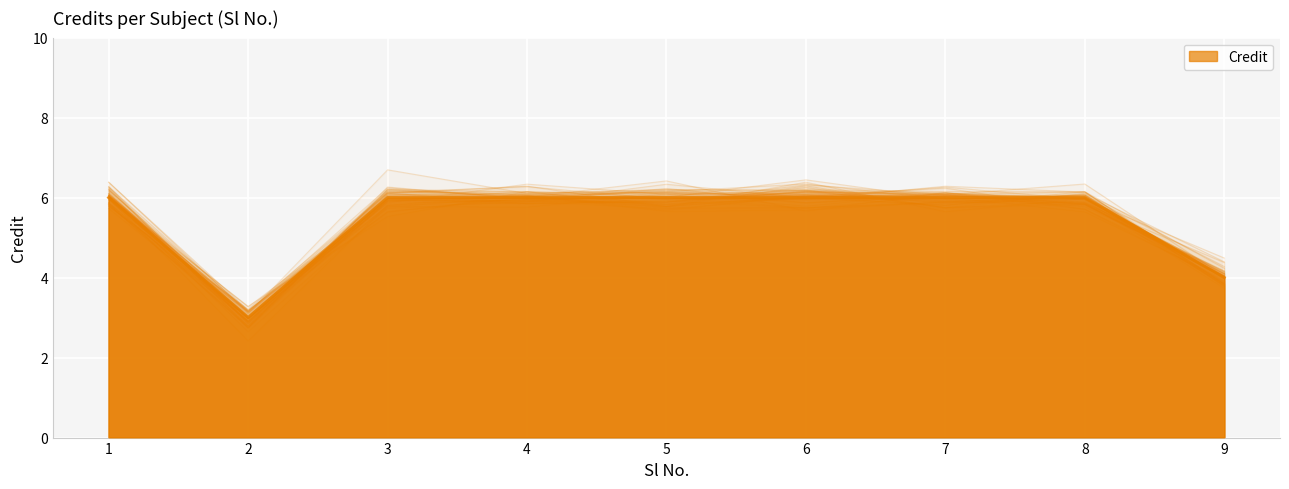

What is the change in value from 5 to 9?

-2